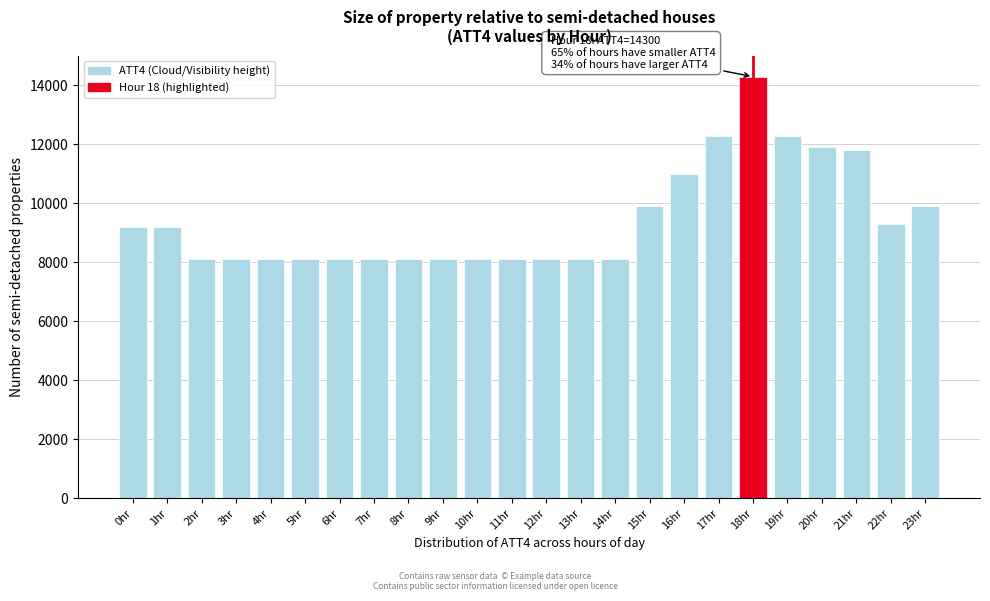

Reading right to left, extract all data points from this chart.

9900	9300	11800	11900	12300	14300	12300	11000	9900	8100	8100	8100	8100	8100	8100	8100	8100	8100	8100	8100	8100	8100	9200	9200